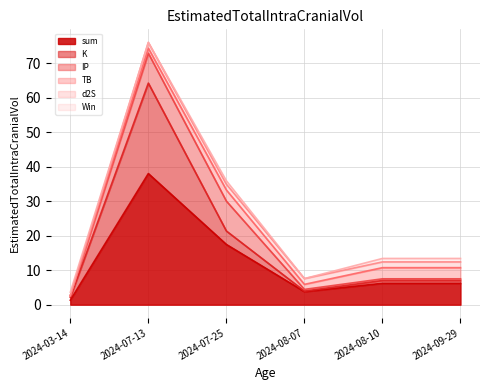

At 2024-07-13, list the series in order from largest to smallest.

sum, K, IP, d2S, TB, Win